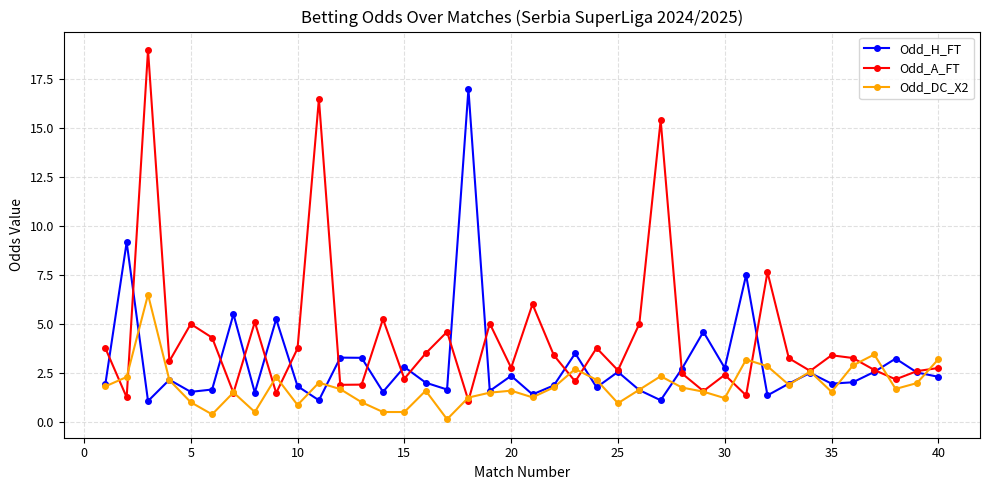

Which series has the largest range (max minus min)?

Odd_A_FT